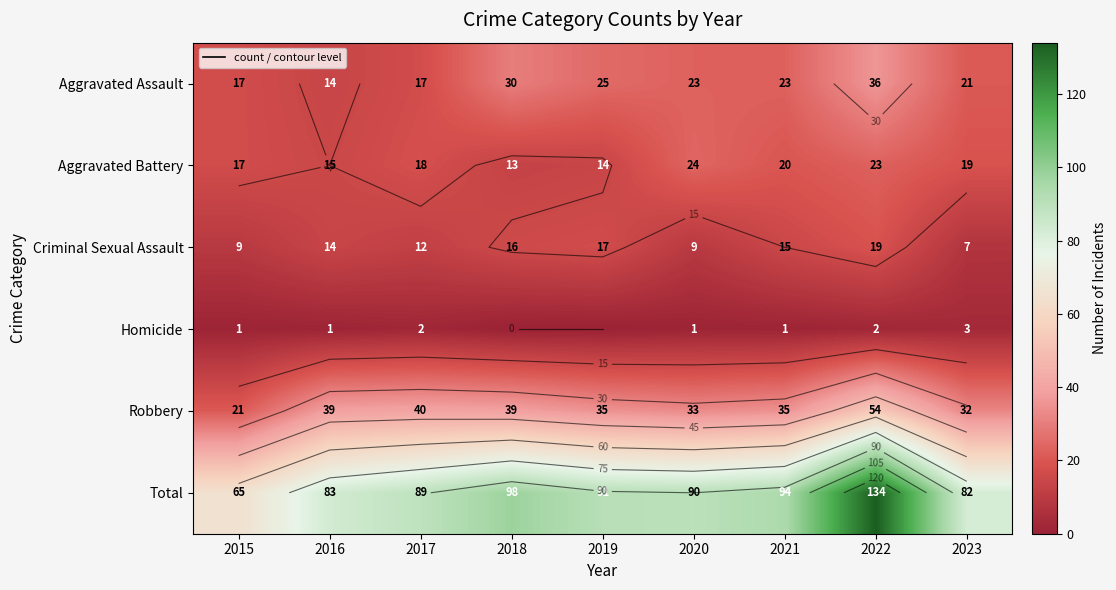

How many values in the Robbery series are below 35?

3